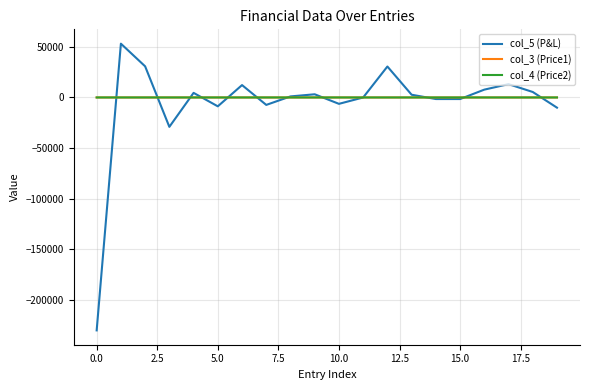

What is the maximum value shown in the chart?

53200.0